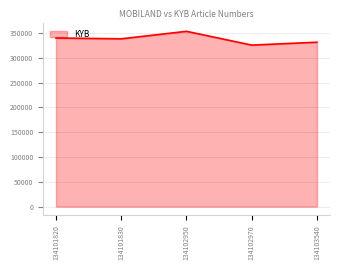

Which has a higher value, 134101830 or 134102950?

134102950